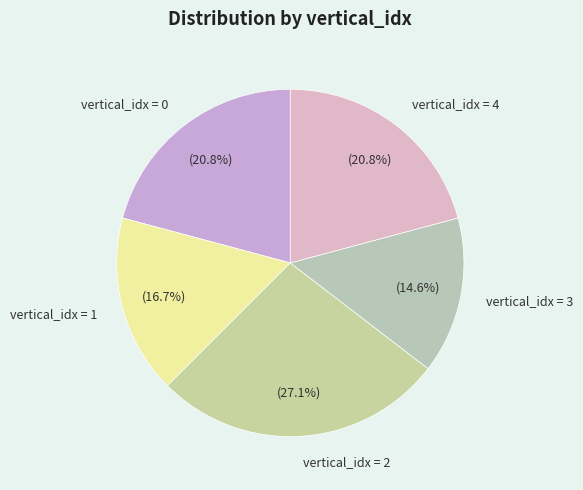

Combined, what portion of the pie is vertical_idx = 4 and vertical_idx = 1?

37.5%